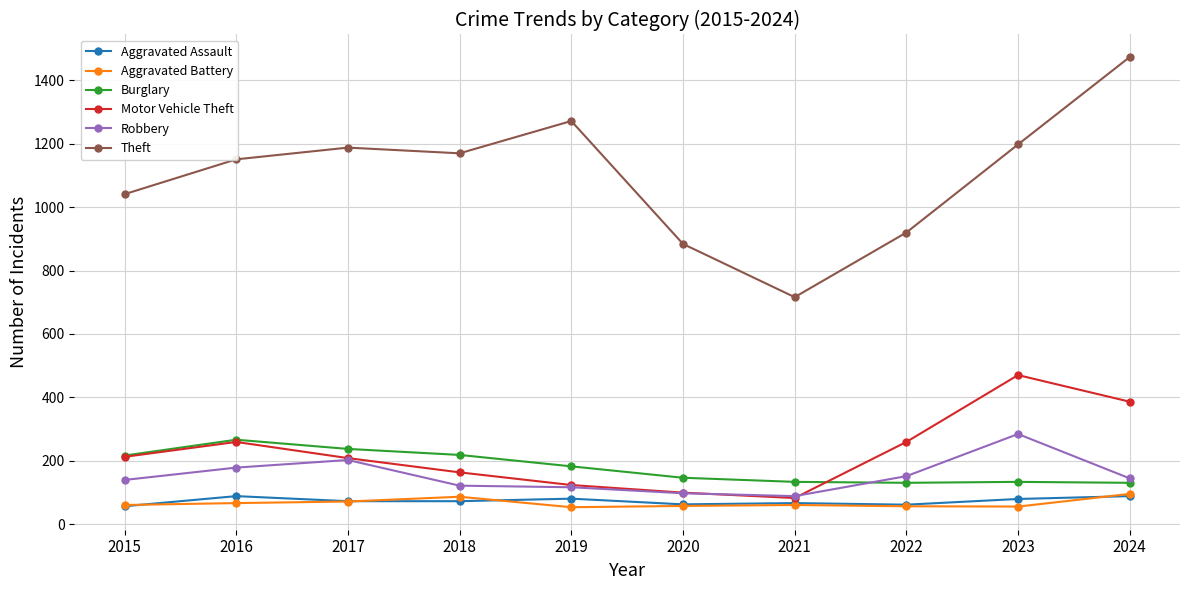

Is it true that Aggravated Assault equals 56 at 2015?

True